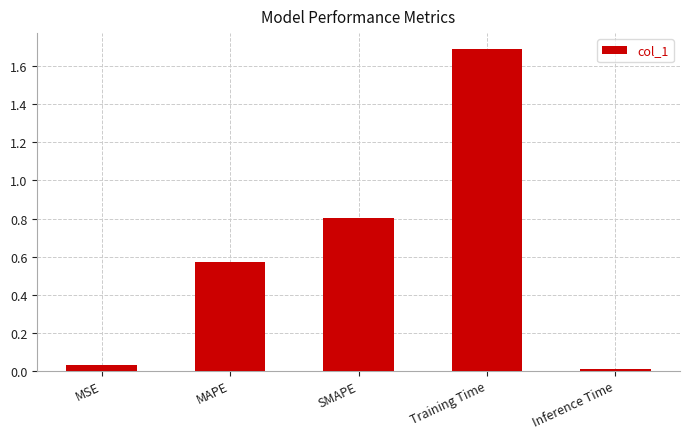

What is the difference between the maximum and second lowest values?

1.7